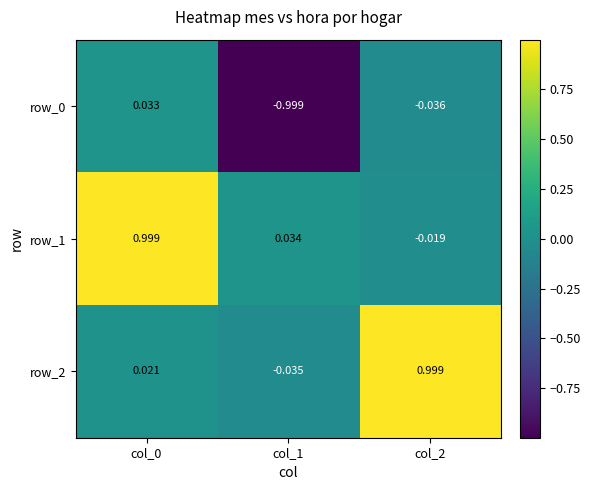

Is it true that row_1 equals 0.6 at col_0?

False